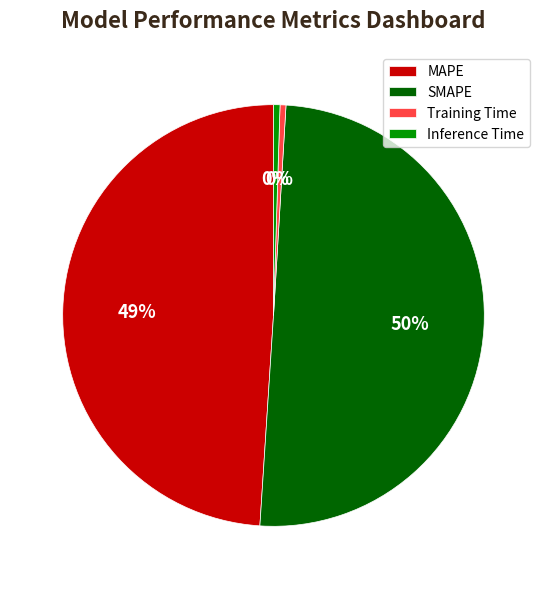

The Inference Time slice represents 8% of the pie. True or false?

False